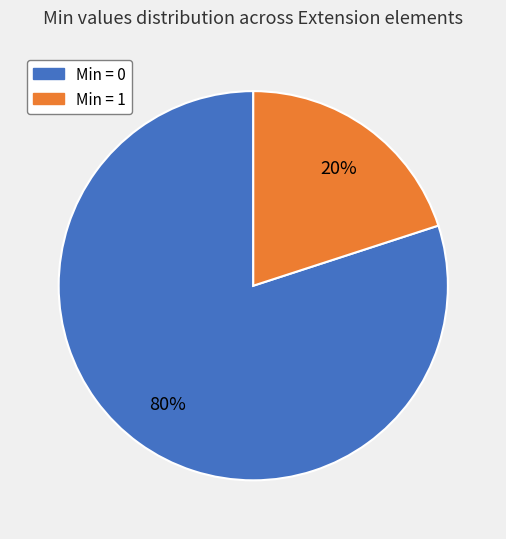

Does any single category account for the majority?

Yes